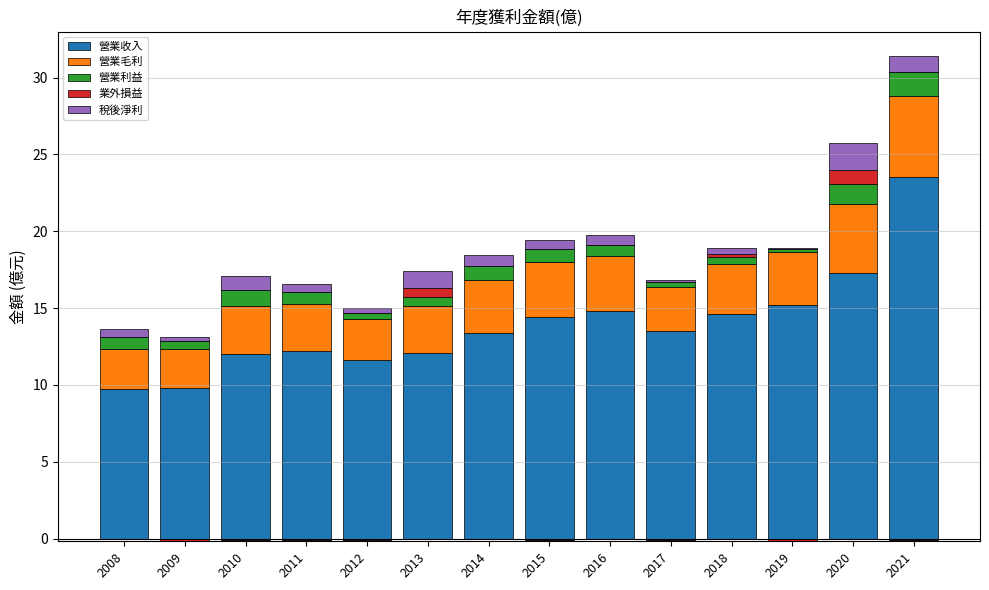

Rank the series by their maximum value, from lowest to highest.

業外損益, 營業利益, 稅後淨利, 營業毛利, 營業收入